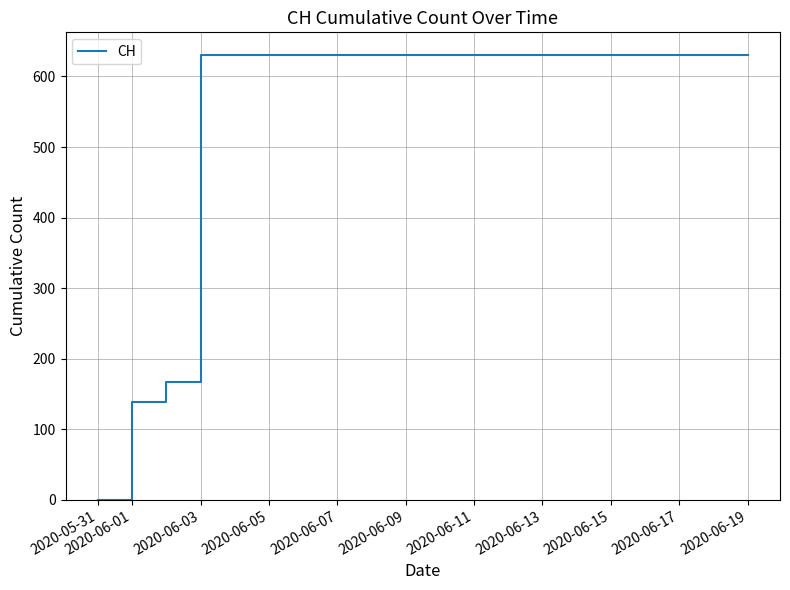

What is the greatest value displayed?

631